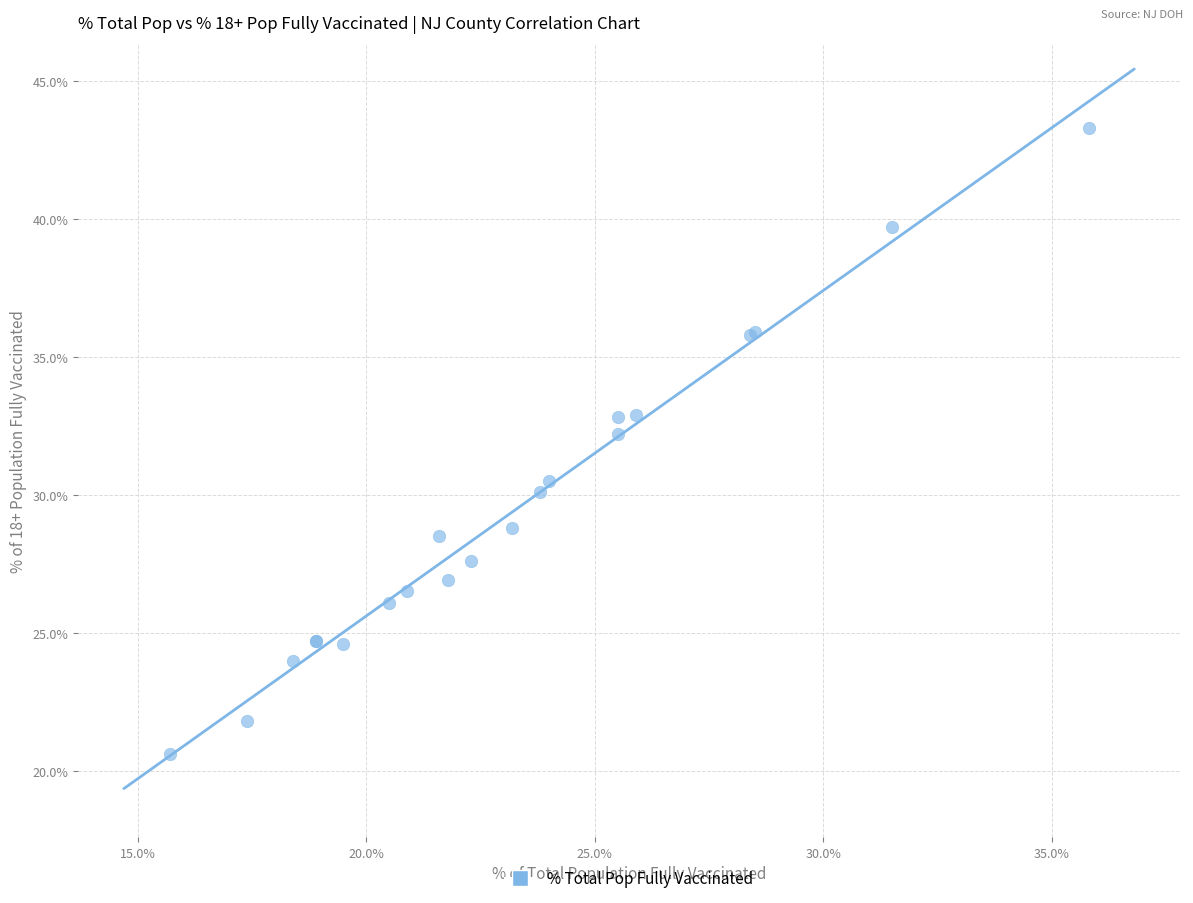

What Y value in the scatter plot is closest to 31?

30.5